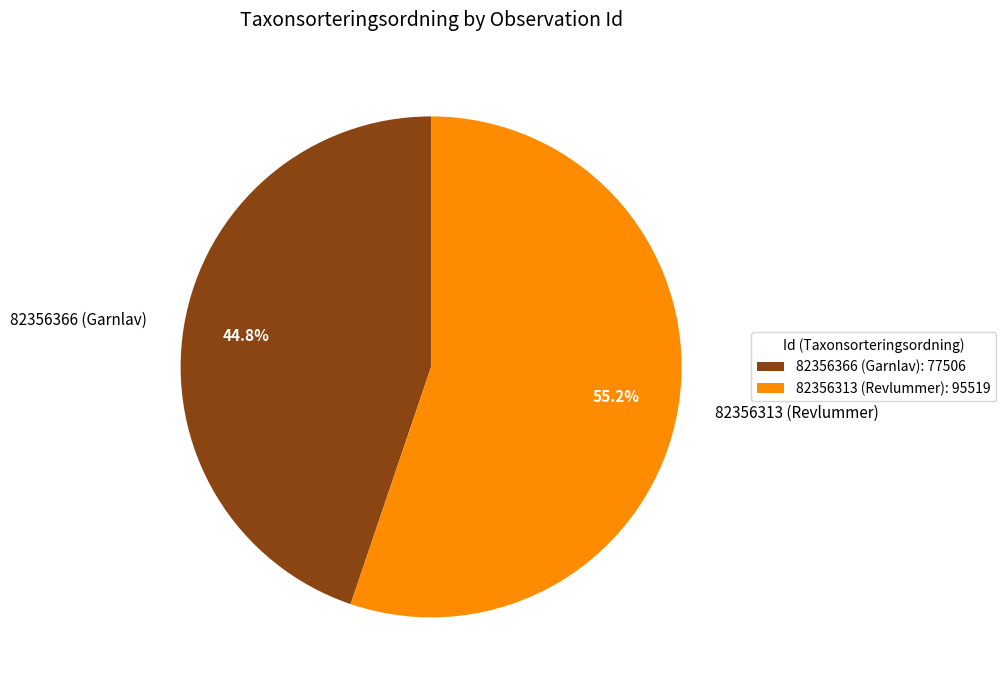

Which has a higher value, 82356313 (Revlummer) or 82356366 (Garnlav)?

82356313 (Revlummer)